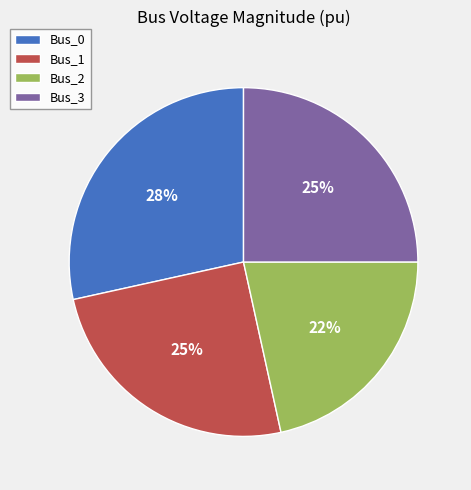

To the nearest percent, what is the combined percentage of Bus_3 and Bus_0?

53%